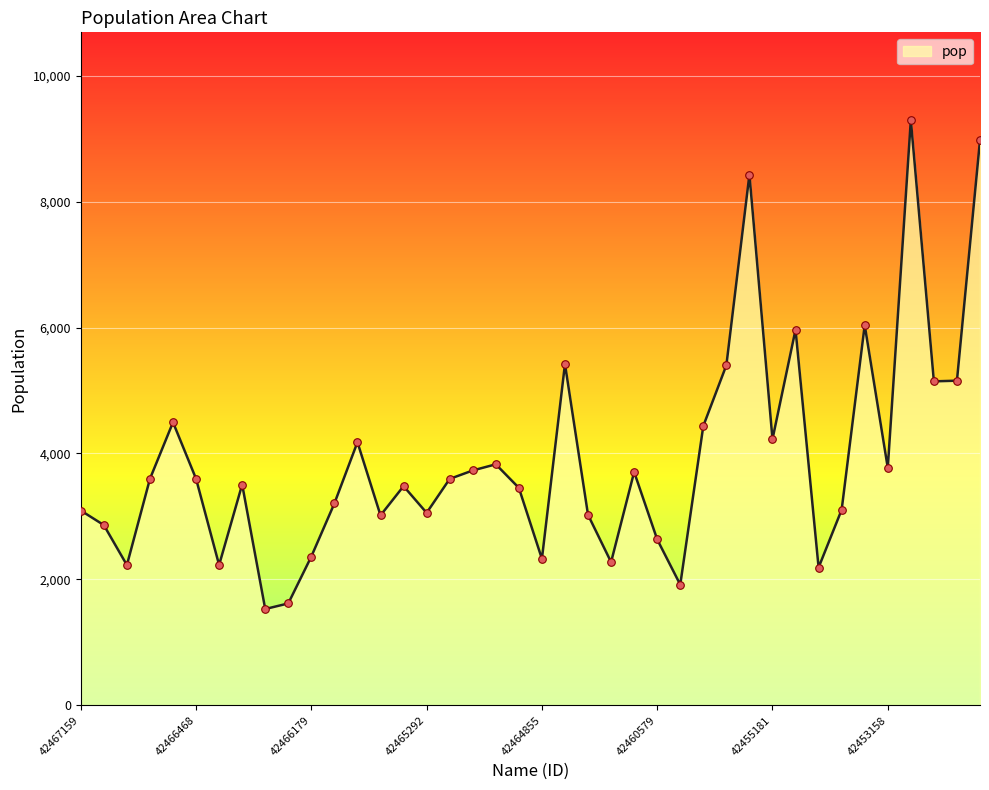

What is the difference between the maximum and minimum values?

7763